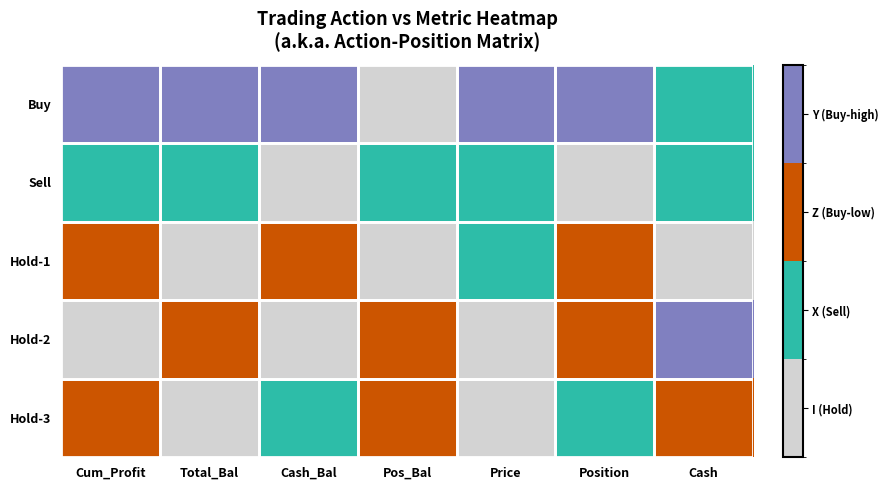

Reading left to right, what are all the values shown in this chart?

Buy: Cum_Profit=3	Total_Bal=3	Cash_Bal=3	Pos_Bal=0	Price=3	Position=3	Cash=1
Sell: Cum_Profit=1	Total_Bal=1	Cash_Bal=0	Pos_Bal=1	Price=1	Position=0	Cash=1
Hold-1: Cum_Profit=2	Total_Bal=0	Cash_Bal=2	Pos_Bal=0	Price=1	Position=2	Cash=0
Hold-2: Cum_Profit=0	Total_Bal=2	Cash_Bal=0	Pos_Bal=2	Price=0	Position=2	Cash=3
Hold-3: Cum_Profit=2	Total_Bal=0	Cash_Bal=1	Pos_Bal=2	Price=0	Position=1	Cash=2